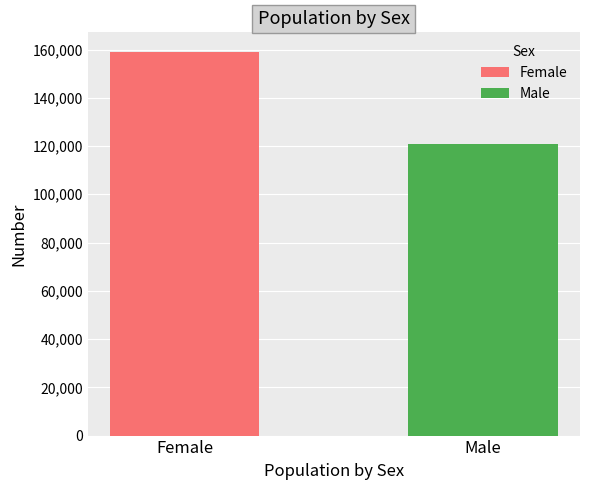

List the series in order of their overall mean, lowest first.

Male, Female